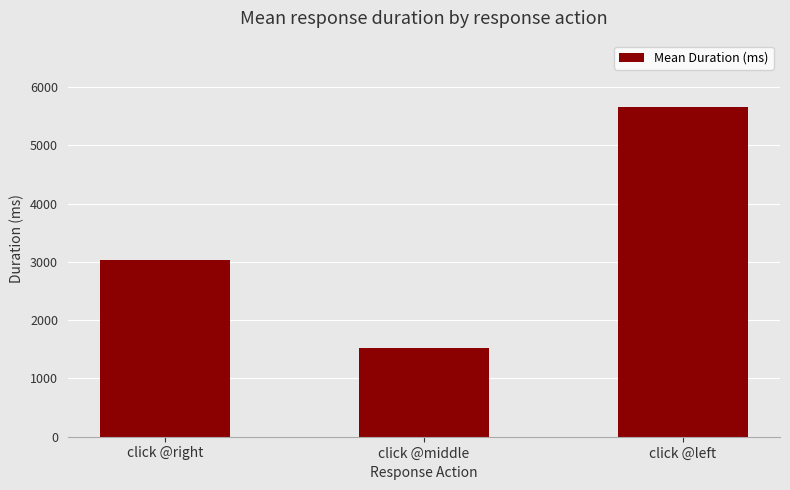

How many bars are there in total?

3